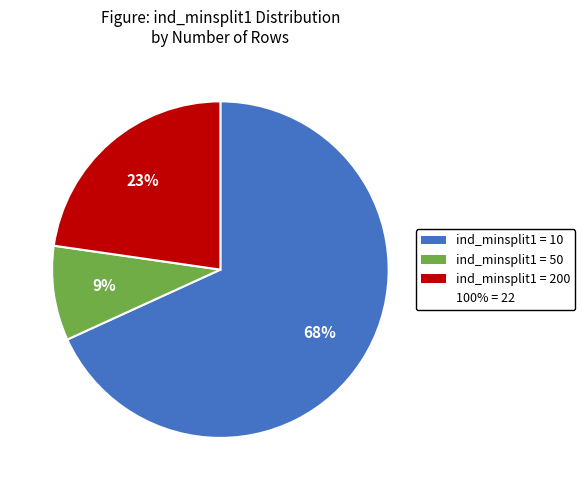

To the nearest percent, what is the average slice percentage?

33%